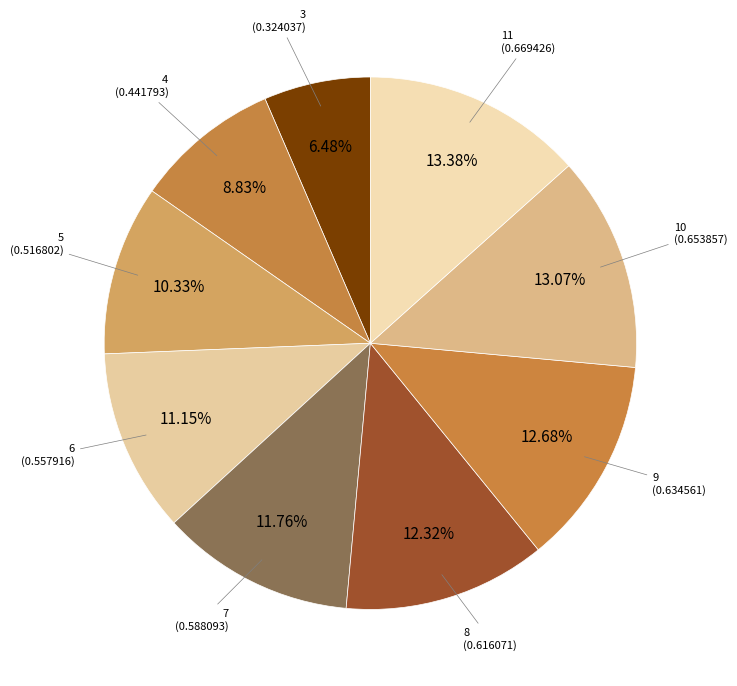

Count the number of slices in the pie.

9